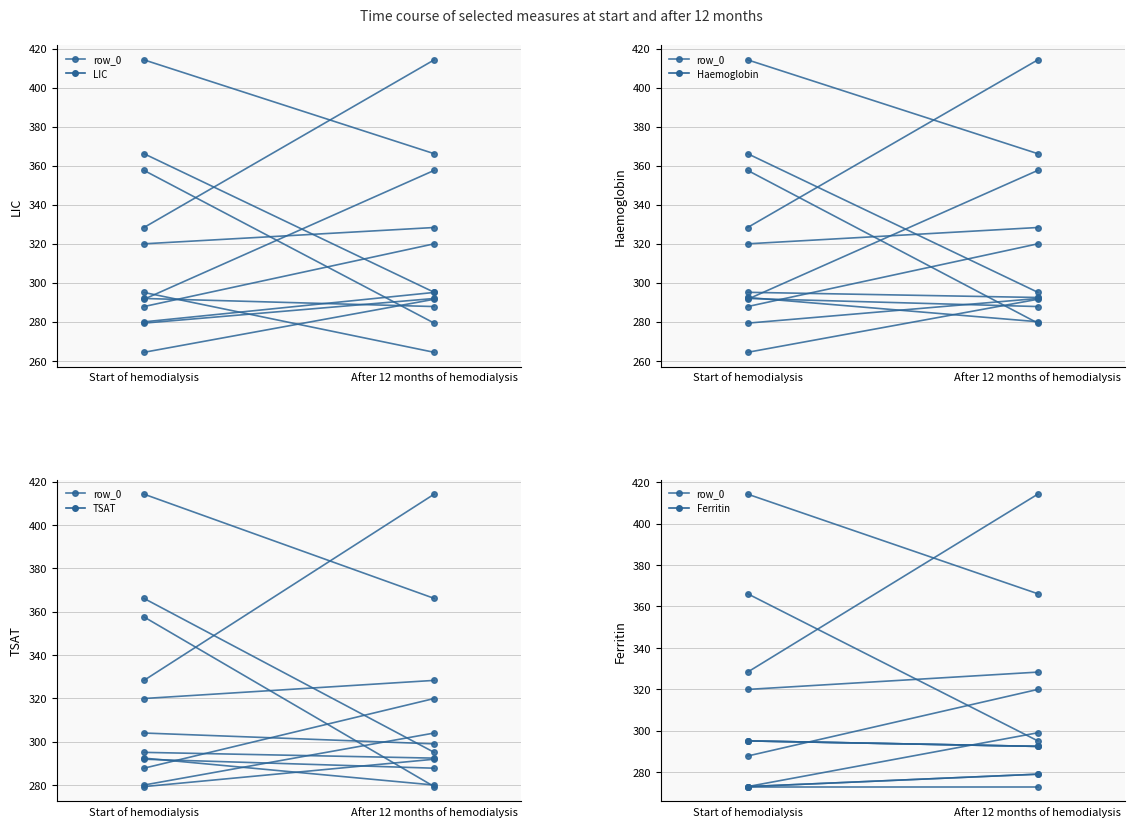

How many lines are shown in the chart?

1